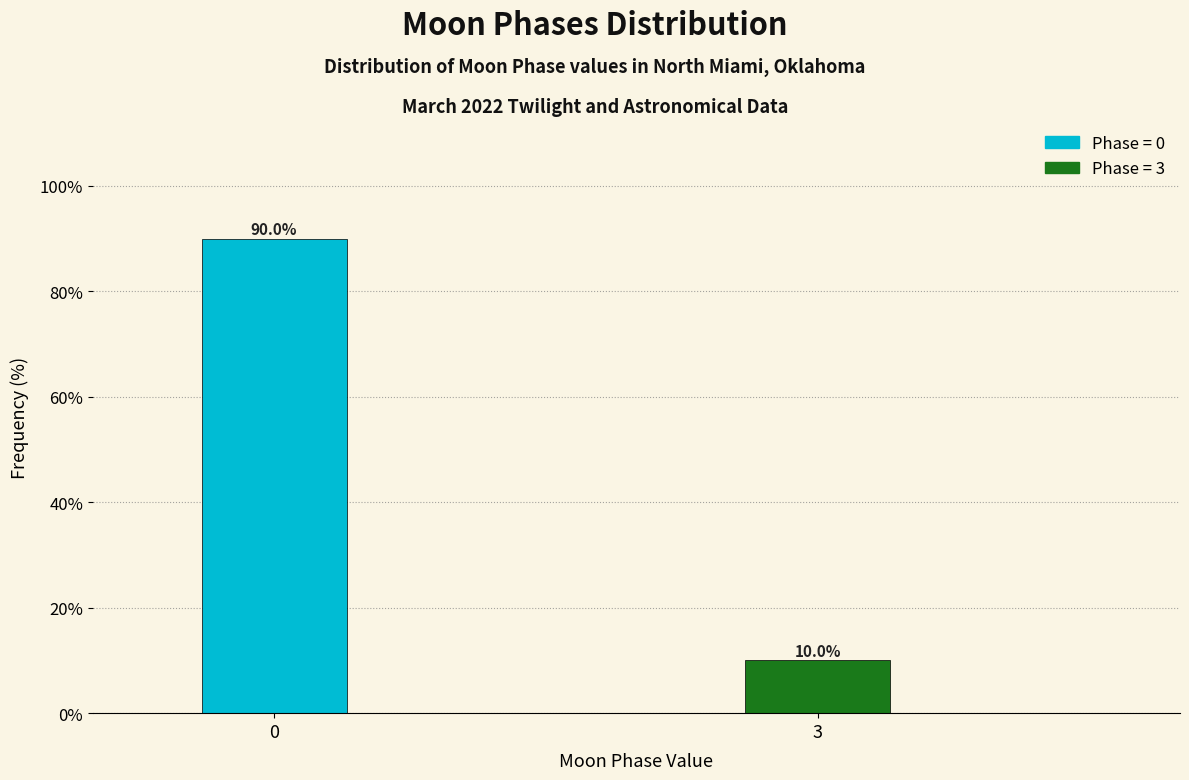

Reading right to left, list all the values displayed in this chart.

3=10	0=90